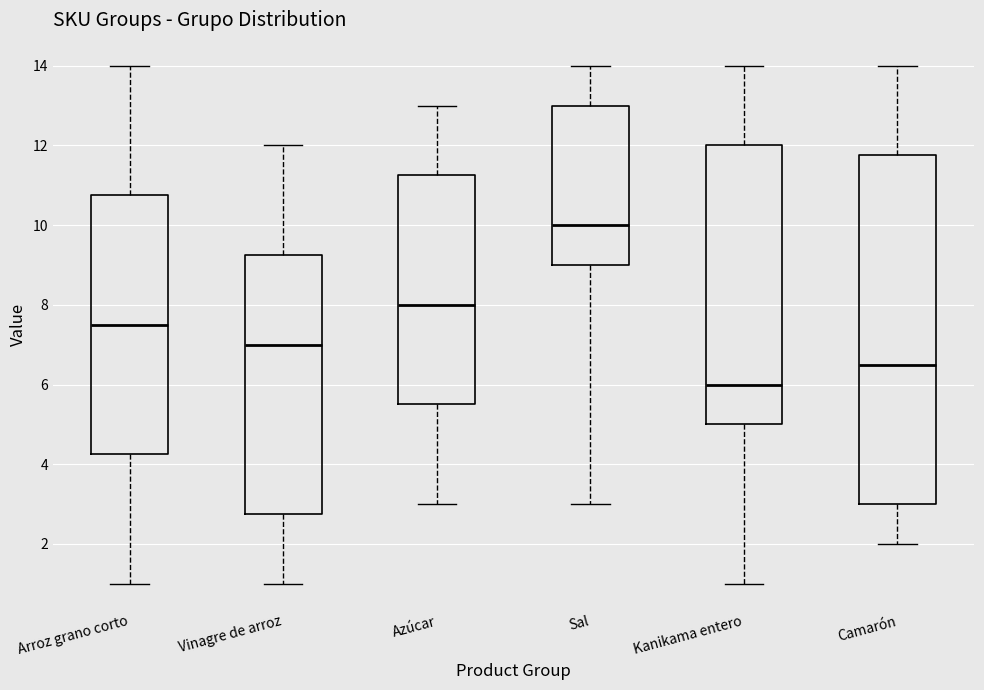

Where does the median line of the box for Arroz grano corto sit on the y-axis? The values are not printed on the chart, so give them approximately, as read against the axis.

7.6